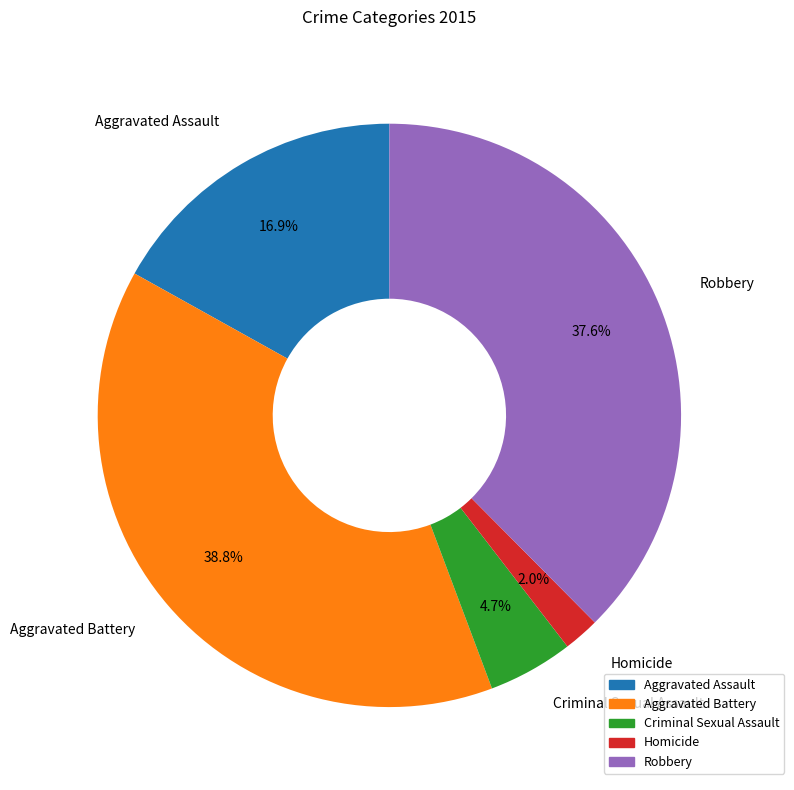

To the nearest percent, what is the difference between the Robbery and Aggravated Battery slice percentages?

1%